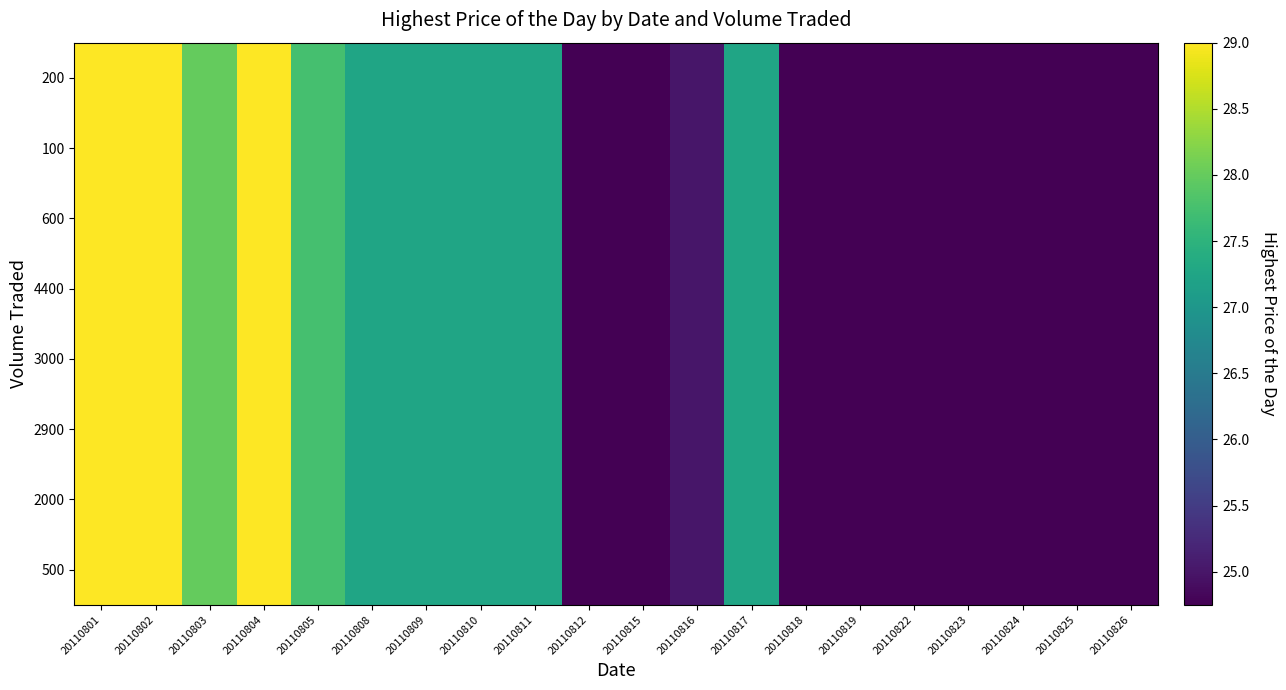

Reading left to right, transcribe all the data shown in this chart.

500: 20110801=29.0	20110802=29.0	20110803=28.0	20110804=29.0	20110805=27.8	20110808=27.2	20110809=27.2	20110810=27.2	20110811=27.2	20110812=24.8	20110815=24.8	20110816=25.0	20110817=27.2	20110818=24.8	20110819=24.8	20110822=24.8	20110823=24.8	20110824=24.8	20110825=24.8	20110826=24.8
2000: 20110801=29.0	20110802=29.0	20110803=28.0	20110804=29.0	20110805=27.8	20110808=27.2	20110809=27.2	20110810=27.2	20110811=27.2	20110812=24.8	20110815=24.8	20110816=25.0	20110817=27.2	20110818=24.8	20110819=24.8	20110822=24.8	20110823=24.8	20110824=24.8	20110825=24.8	20110826=24.8
2900: 20110801=29.0	20110802=29.0	20110803=28.0	20110804=29.0	20110805=27.8	20110808=27.2	20110809=27.2	20110810=27.2	20110811=27.2	20110812=24.8	20110815=24.8	20110816=25.0	20110817=27.2	20110818=24.8	20110819=24.8	20110822=24.8	20110823=24.8	20110824=24.8	20110825=24.8	20110826=24.8
3000: 20110801=29.0	20110802=29.0	20110803=28.0	20110804=29.0	20110805=27.8	20110808=27.2	20110809=27.2	20110810=27.2	20110811=27.2	20110812=24.8	20110815=24.8	20110816=25.0	20110817=27.2	20110818=24.8	20110819=24.8	20110822=24.8	20110823=24.8	20110824=24.8	20110825=24.8	20110826=24.8
4400: 20110801=29.0	20110802=29.0	20110803=28.0	20110804=29.0	20110805=27.8	20110808=27.2	20110809=27.2	20110810=27.2	20110811=27.2	20110812=24.8	20110815=24.8	20110816=25.0	20110817=27.2	20110818=24.8	20110819=24.8	20110822=24.8	20110823=24.8	20110824=24.8	20110825=24.8	20110826=24.8
600: 20110801=29.0	20110802=29.0	20110803=28.0	20110804=29.0	20110805=27.8	20110808=27.2	20110809=27.2	20110810=27.2	20110811=27.2	20110812=24.8	20110815=24.8	20110816=25.0	20110817=27.2	20110818=24.8	20110819=24.8	20110822=24.8	20110823=24.8	20110824=24.8	20110825=24.8	20110826=24.8
100: 20110801=29.0	20110802=29.0	20110803=28.0	20110804=29.0	20110805=27.8	20110808=27.2	20110809=27.2	20110810=27.2	20110811=27.2	20110812=24.8	20110815=24.8	20110816=25.0	20110817=27.2	20110818=24.8	20110819=24.8	20110822=24.8	20110823=24.8	20110824=24.8	20110825=24.8	20110826=24.8
200: 20110801=29.0	20110802=29.0	20110803=28.0	20110804=29.0	20110805=27.8	20110808=27.2	20110809=27.2	20110810=27.2	20110811=27.2	20110812=24.8	20110815=24.8	20110816=25.0	20110817=27.2	20110818=24.8	20110819=24.8	20110822=24.8	20110823=24.8	20110824=24.8	20110825=24.8	20110826=24.8